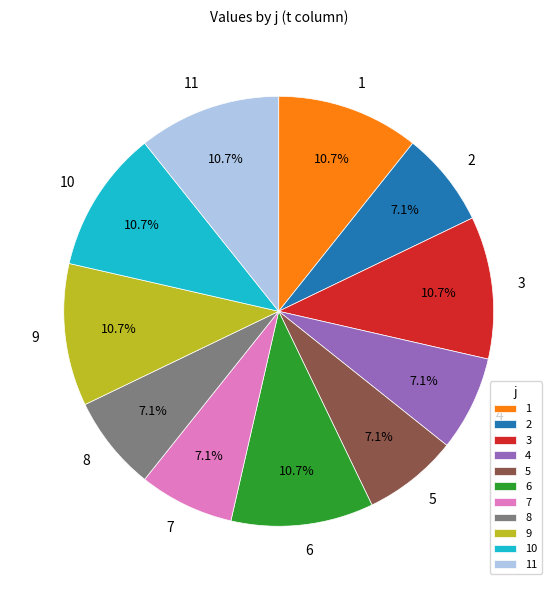

Does 2 account for over 50% of the chart?

No